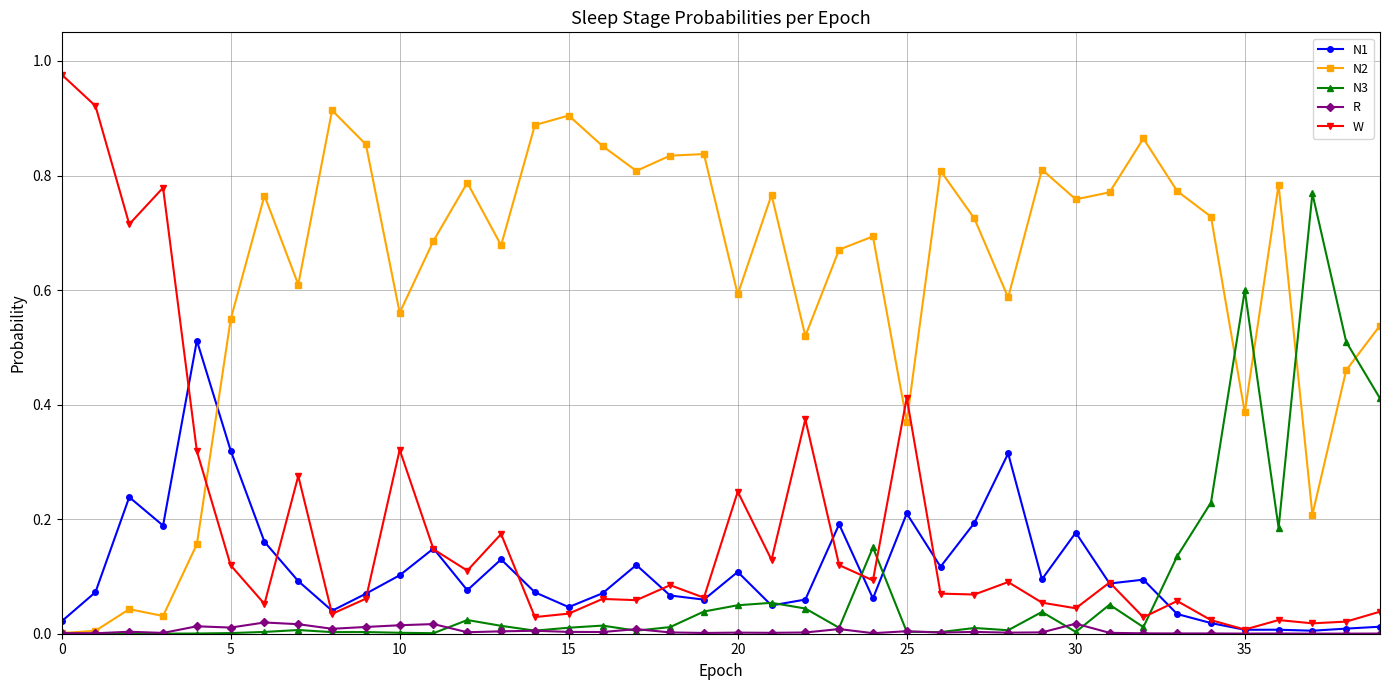

After their last crossing, which series has the higher values: N3 or W?

N3